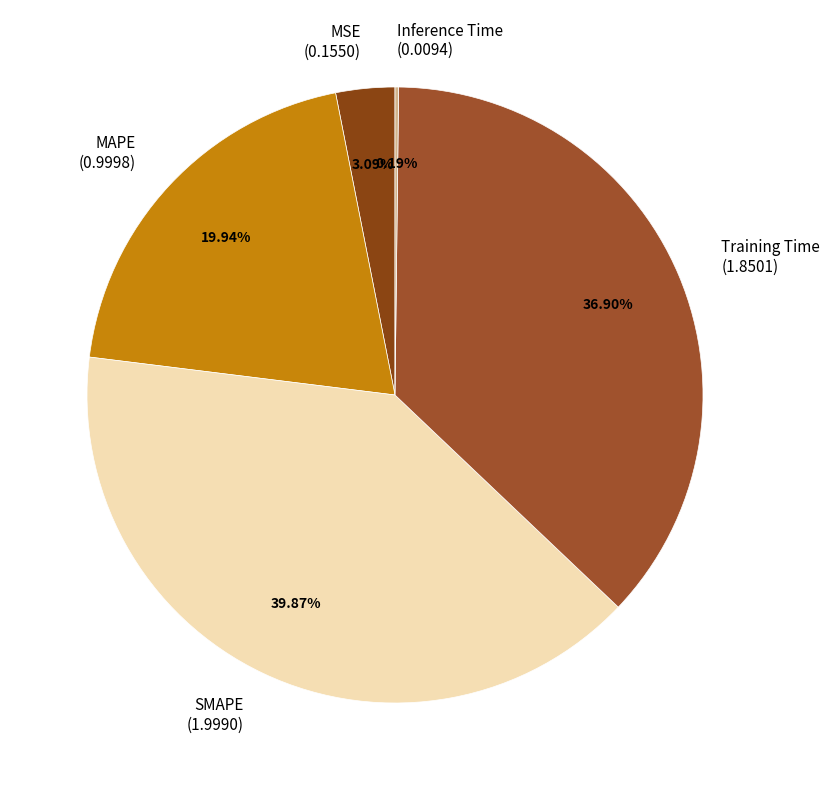

To the nearest percent, what percentage of the pie is MSE?

3%